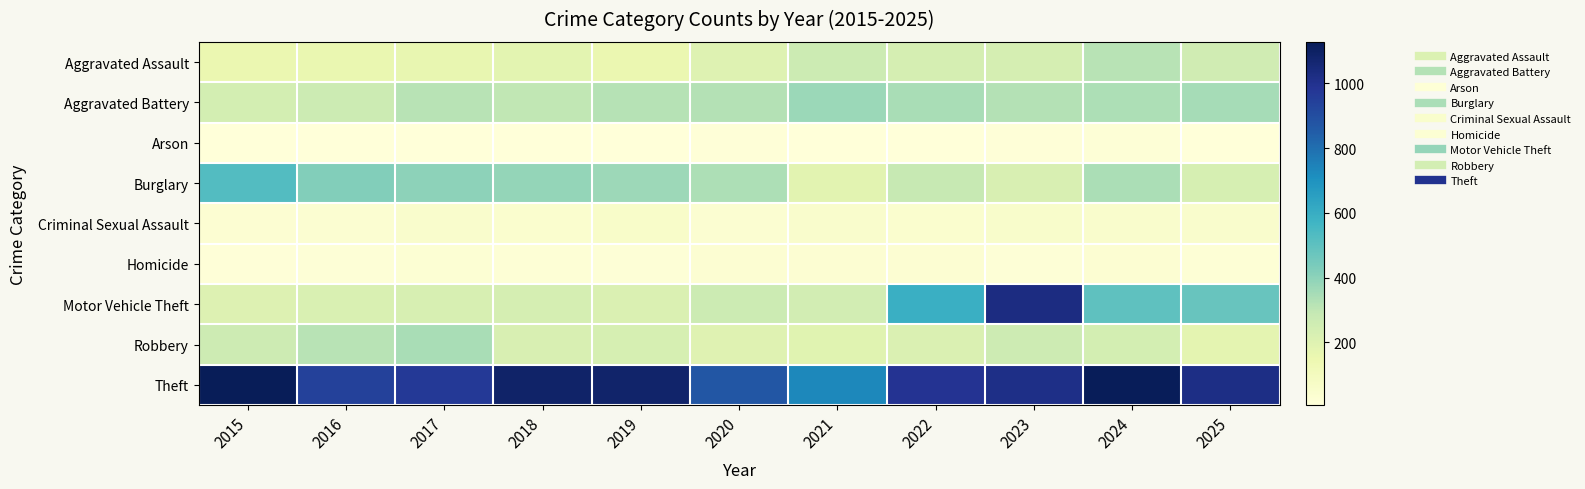

Reading right to left, extract all data points from this chart.

Aggravated Assault: 2025=255	2024=315	2023=237	2022=236	2021=267	2020=200	2019=153	2018=182	2017=167	2016=159	2015=152
Aggravated Battery: 2025=349	2024=337	2023=325	2022=344	2021=370	2020=323	2019=321	2018=298	2017=317	2016=265	2015=241
Arson: 2025=10	2024=18	2023=13	2022=9	2021=8	2020=12	2019=7	2018=6	2017=7	2016=6	2015=8
Burglary: 2025=230	2024=342	2023=222	2022=286	2021=188	2020=335	2019=369	2018=387	2017=398	2016=419	2015=524
Criminal Sexual Assault: 2025=51	2024=54	2023=56	2022=44	2021=52	2020=36	2019=60	2018=45	2017=53	2016=34	2015=31
Homicide: 2025=20	2024=29	2023=19	2022=31	2021=30	2020=30	2019=18	2018=20	2017=24	2016=18	2015=14
Motor Vehicle Theft: 2025=475	2024=498	2023=1031	2022=590	2021=247	2020=267	2019=213	2018=237	2017=226	2016=217	2015=204
Robbery: 2025=178	2024=240	2023=262	2022=215	2021=191	2020=198	2019=230	2018=225	2017=345	2016=316	2015=263
Theft: 2025=1022	2024=1123	2023=1018	2022=991	2021=733	2020=871	2019=1084	2018=1088	2017=968	2016=941	2015=1128